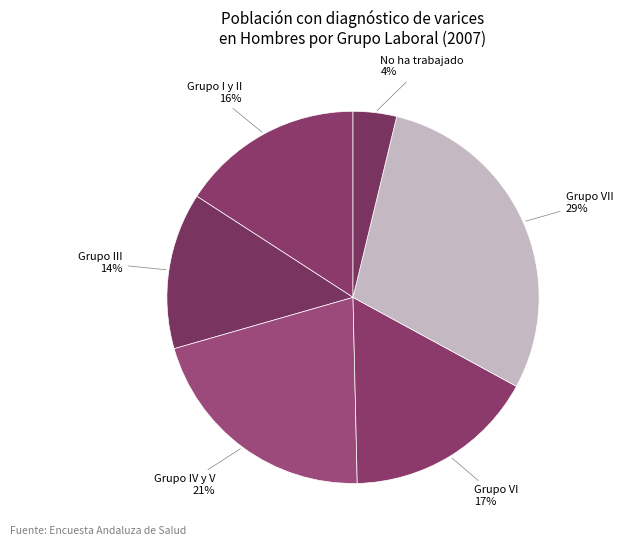

How many slices are in this pie chart?

6